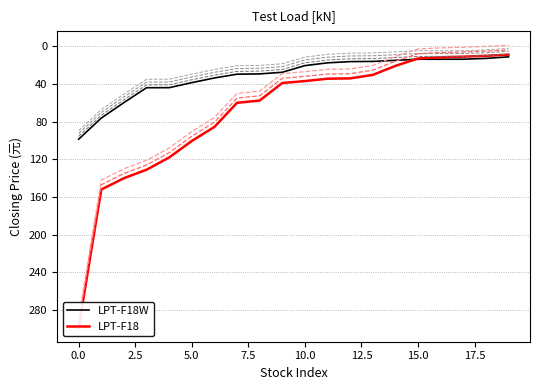

What is the label of the 6th point from the right?

14